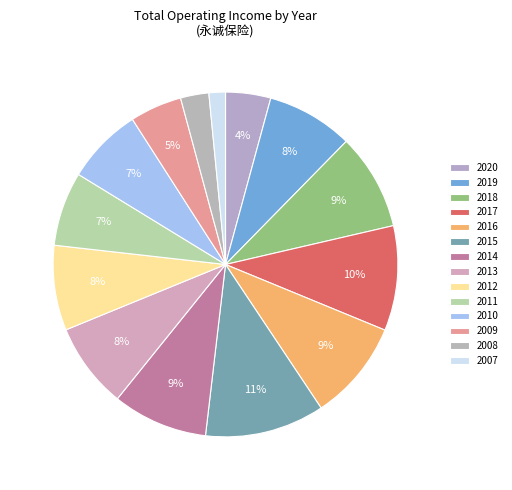

Rank the categories by value from lowest to highest.

2007, 2008, 2020, 2009, 2011, 2010, 2012, 2013, 2019, 2014, 2018, 2016, 2017, 2015